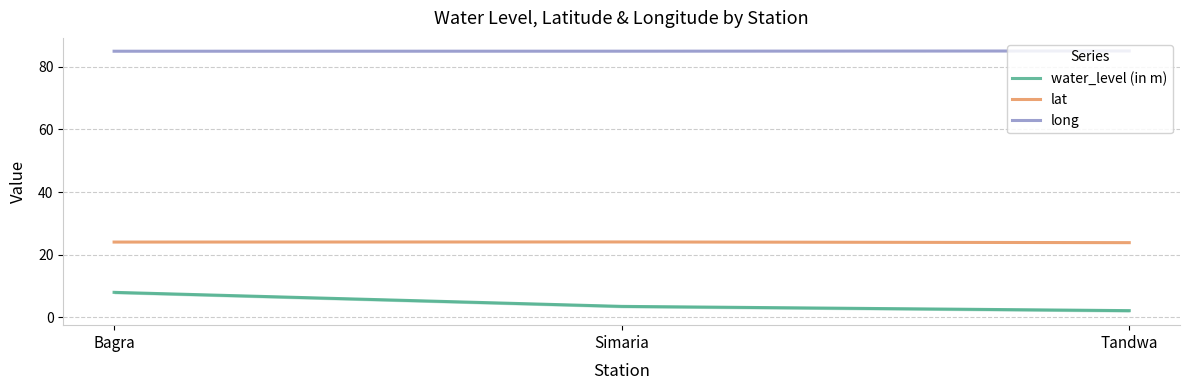

What position from the left is Bagra?

1